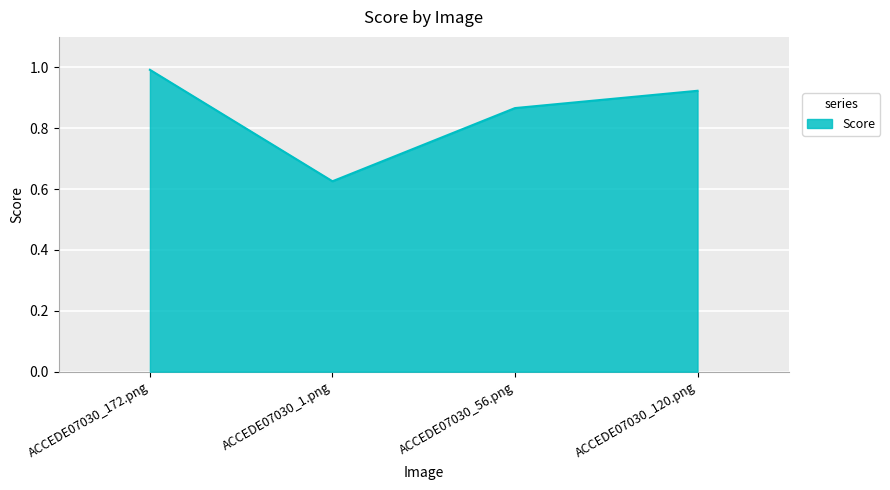

Rank the categories by value from lowest to highest.

ACCEDE07030_1.png, ACCEDE07030_56.png, ACCEDE07030_120.png, ACCEDE07030_172.png